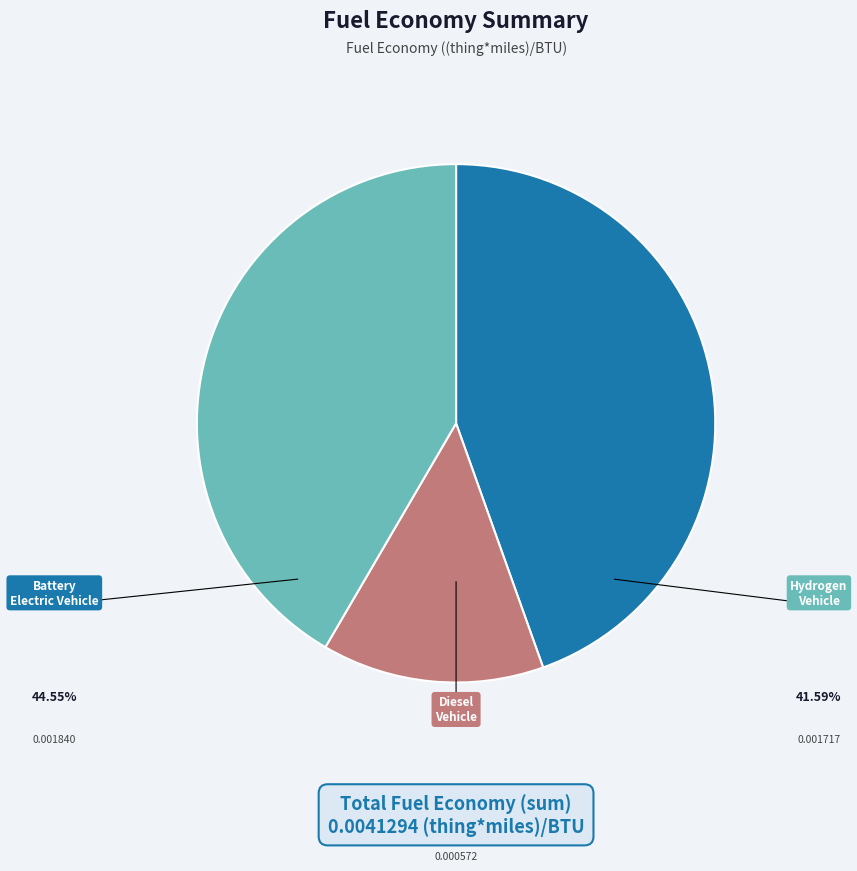

Does any single category account for the majority?

No